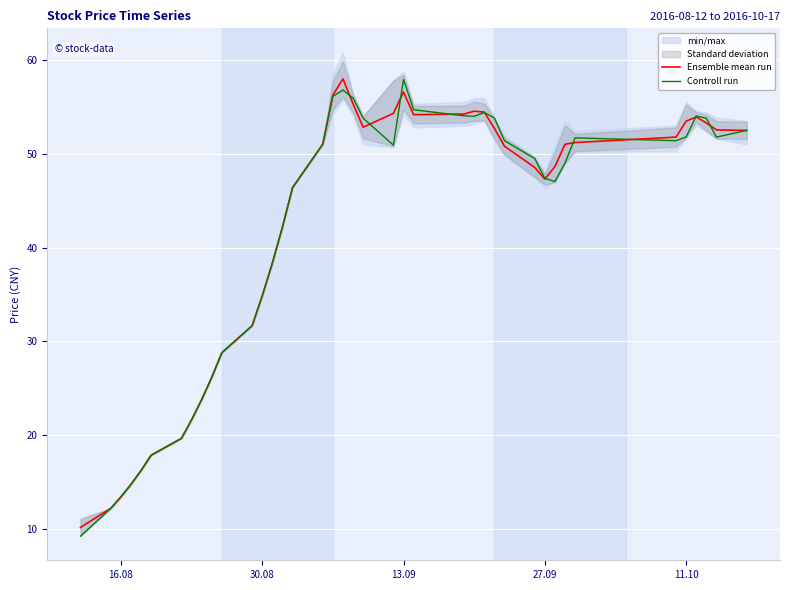

What is the highest value of the Ensemble mean run series?

58.0